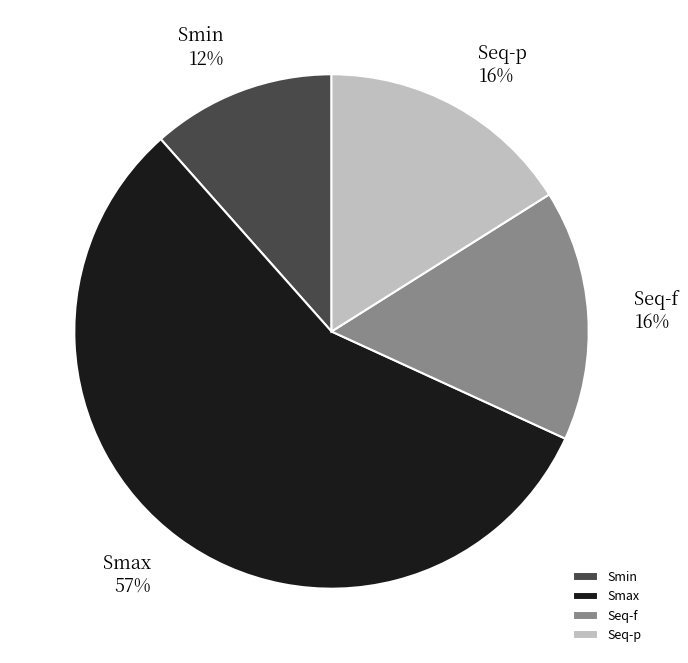

To the nearest percent, what is the difference between the largest and smallest slice percentages?

45%